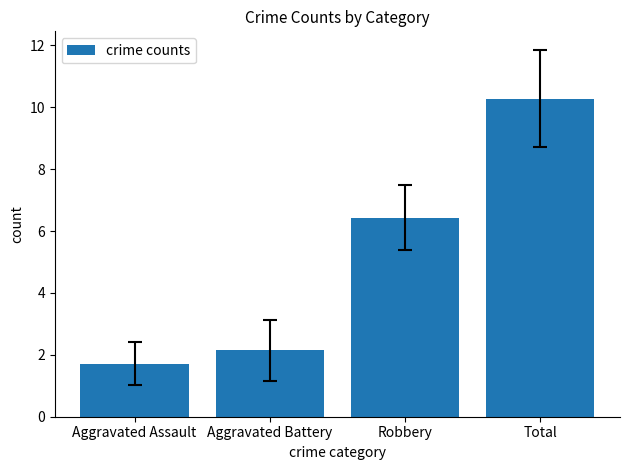

At which label does the data first exceed 6?

Robbery